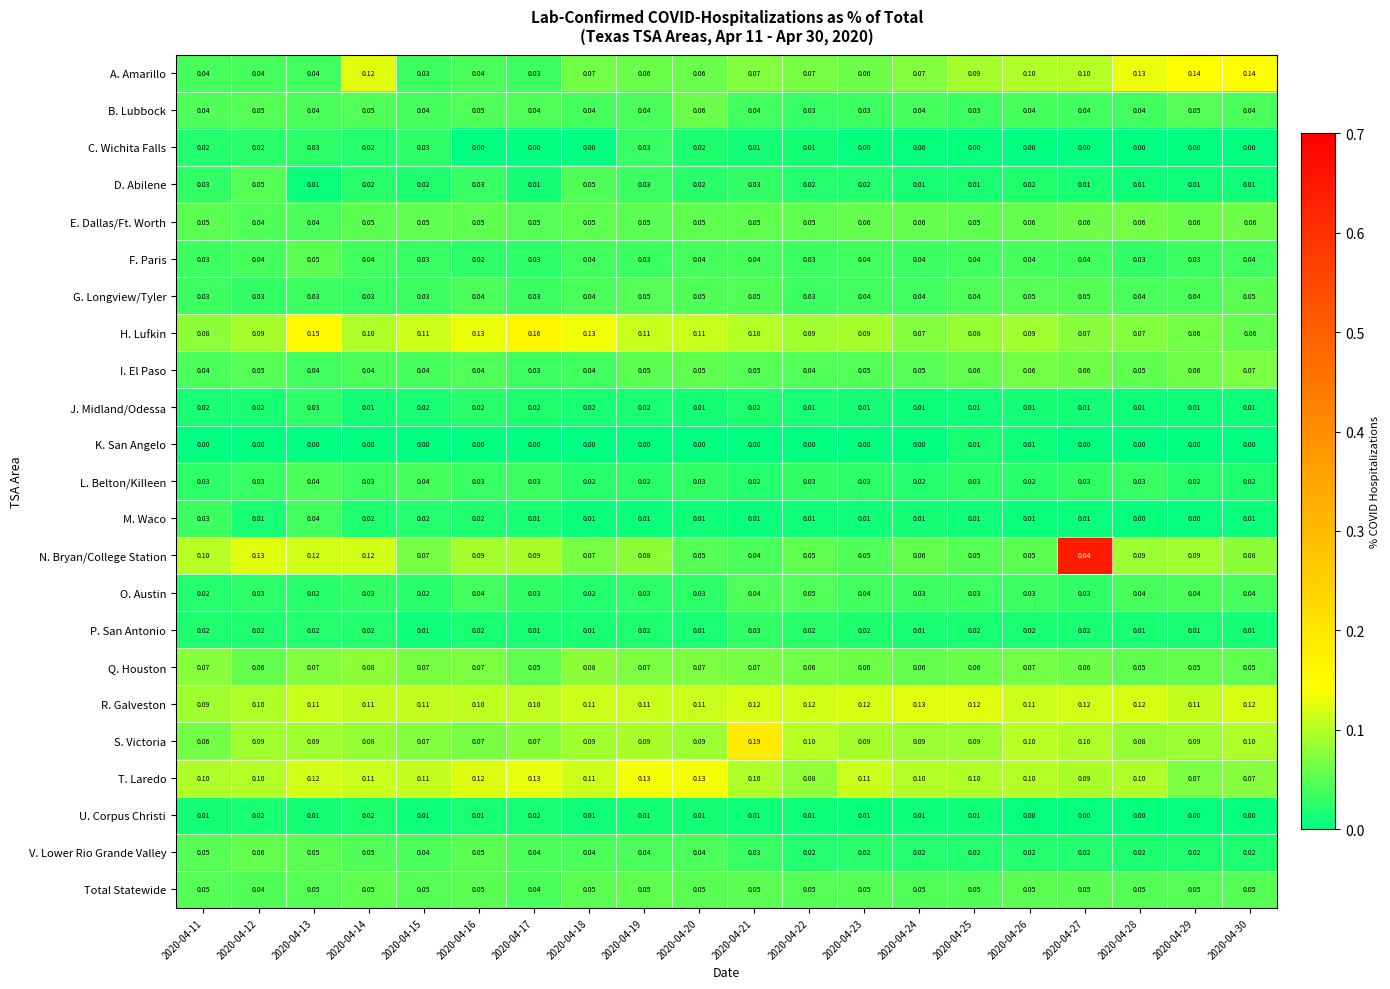

Is the value of R. Galveston at 2020-04-19 greater than the value of M. Waco at 2020-04-28?

Yes